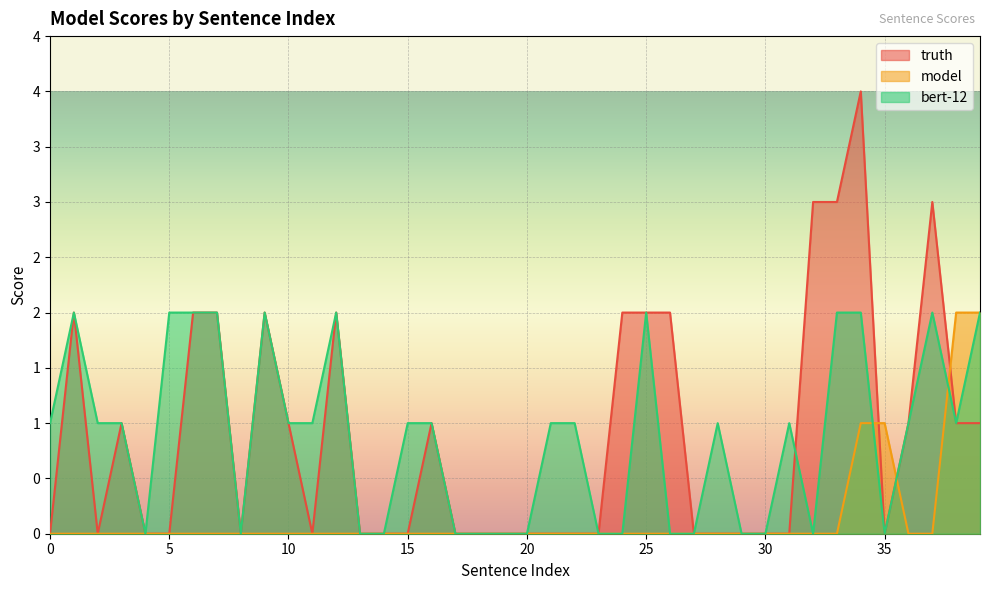

Does the chart display data point markers on the line(s)?

No